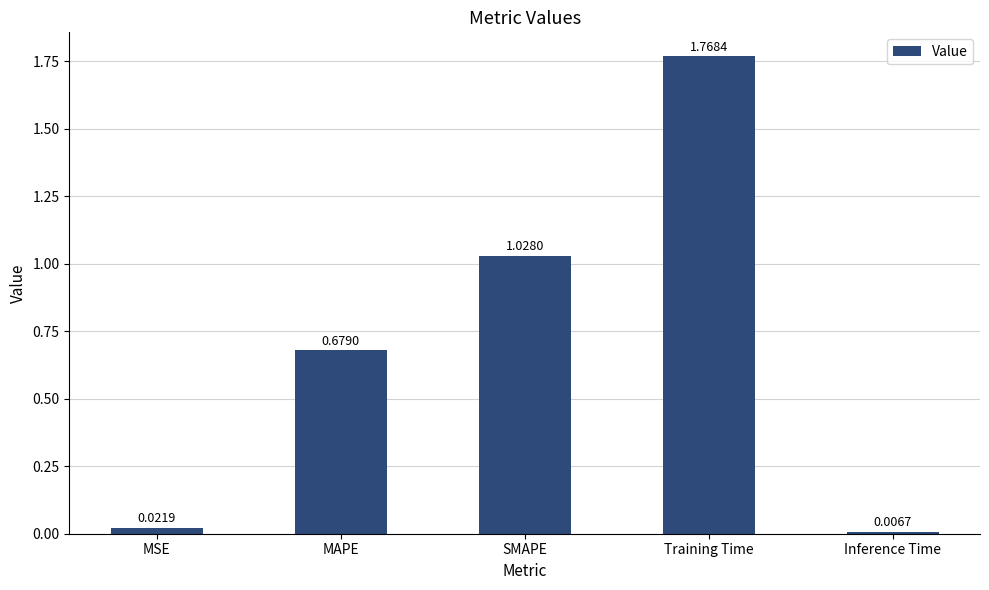

What is the difference between the maximum and second lowest values?

1.7